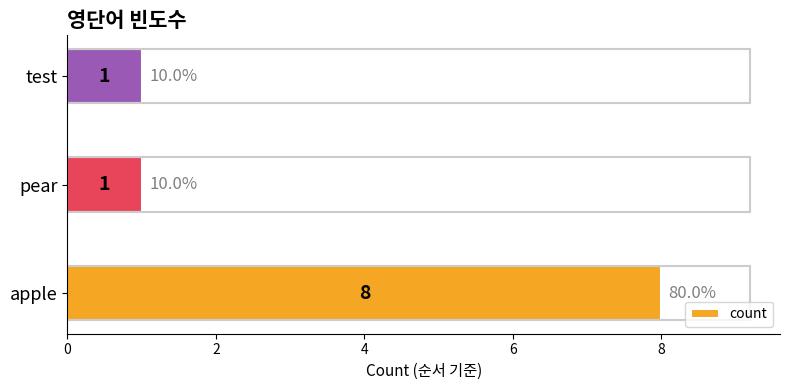

Reading bottom to top, extract all data points from this chart.

8	1	1